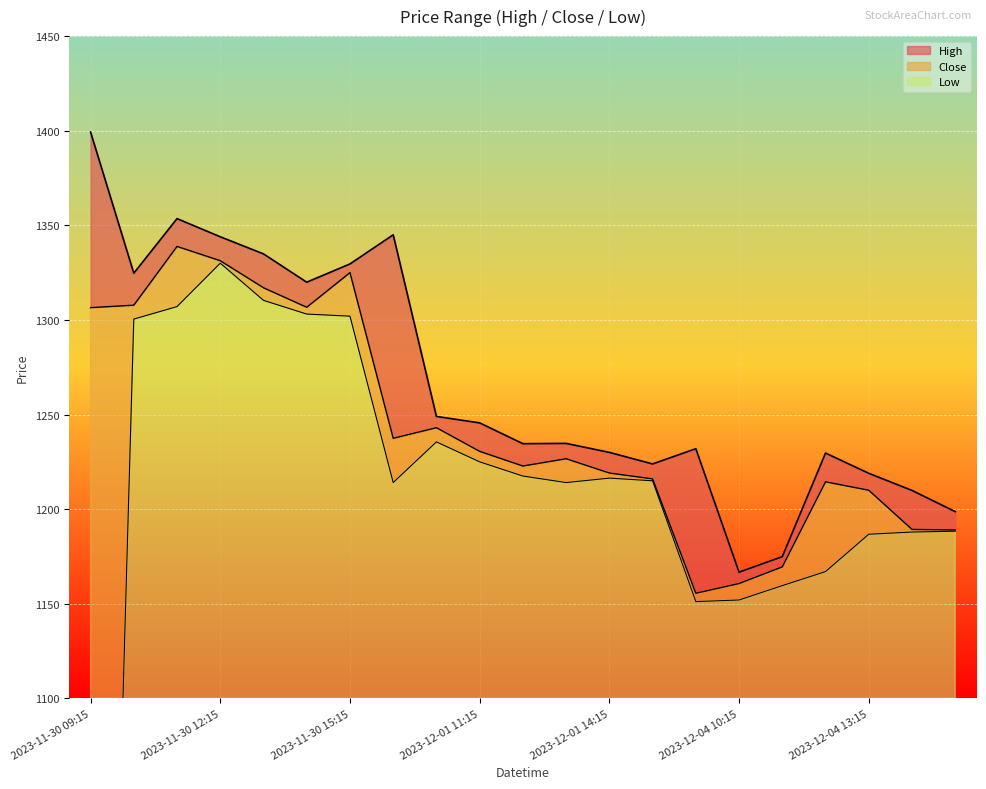

Rank the series at 2023-11-30 14:15 from lowest to highest value.

Low, Close, High